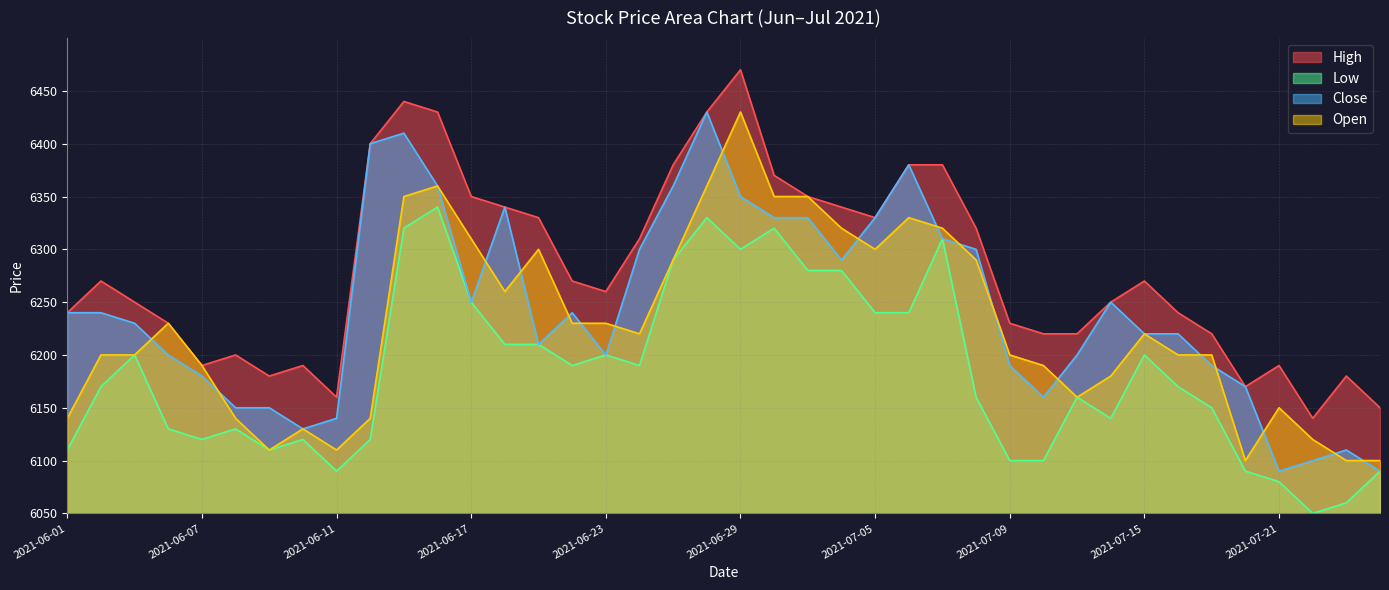

What is the highest value of the Low series?

6340